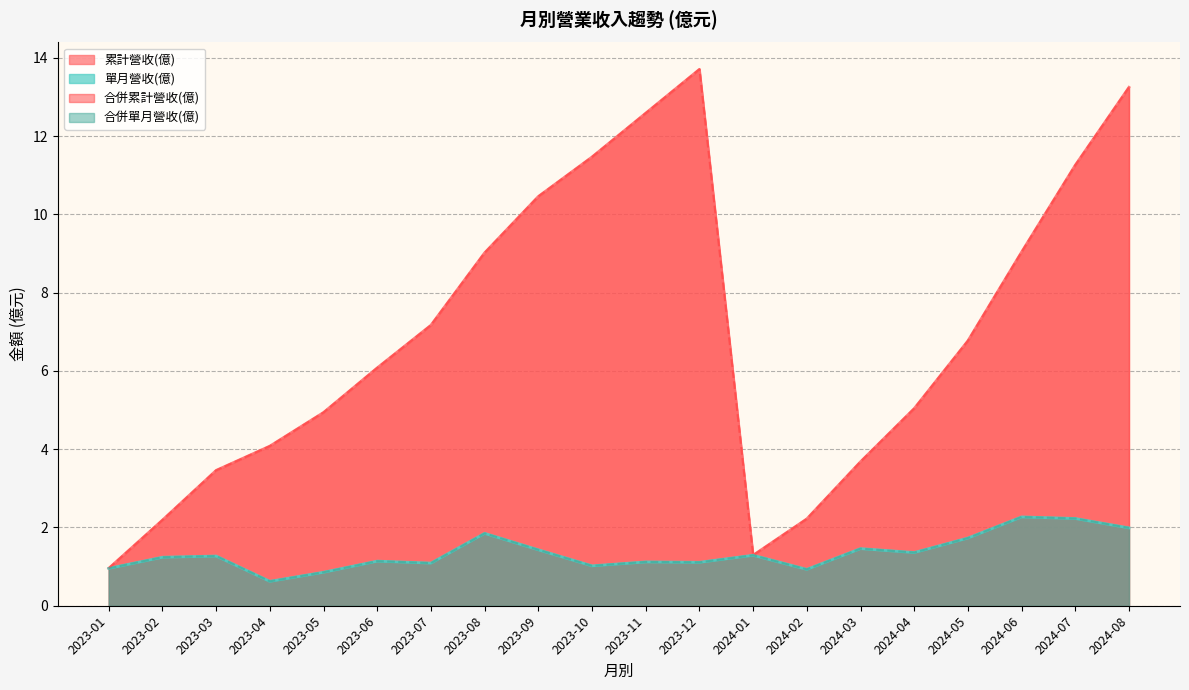

Which series has the largest range (max minus min)?

累計營收(億)